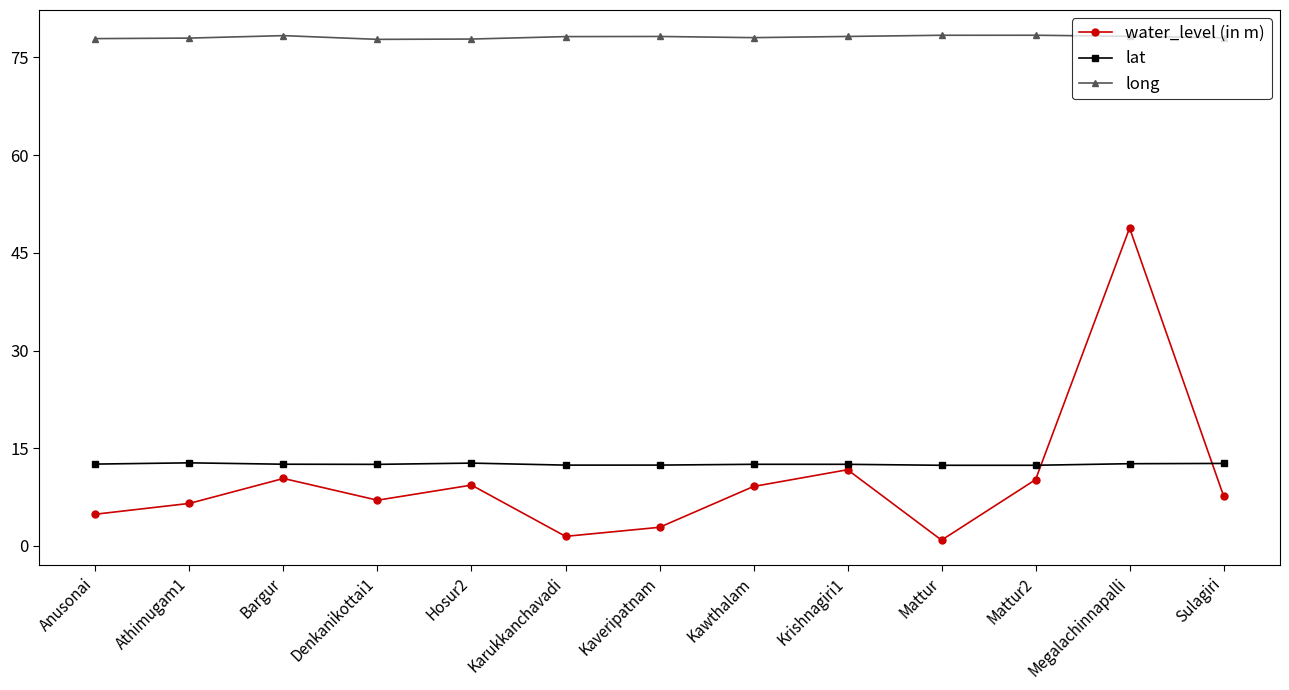

What is the sum of the long values at Mattur and Kawthalam?

156.5